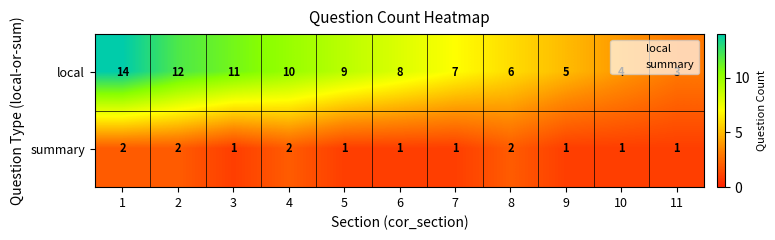

The summary series shows 1 at 6. True or false?

True